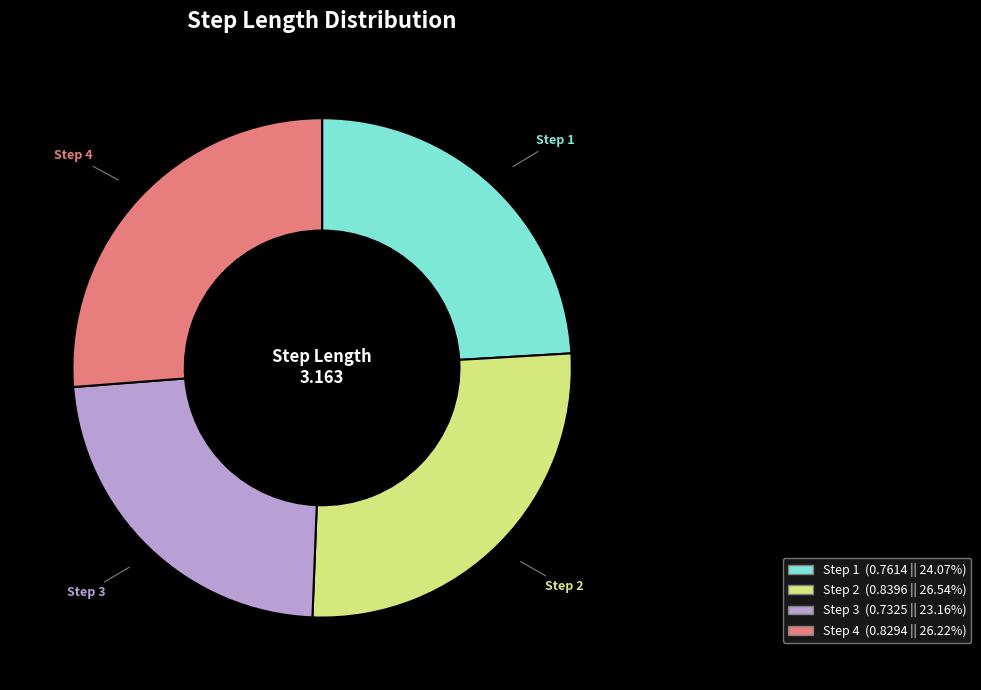

Which slice is the smallest?

Step 3